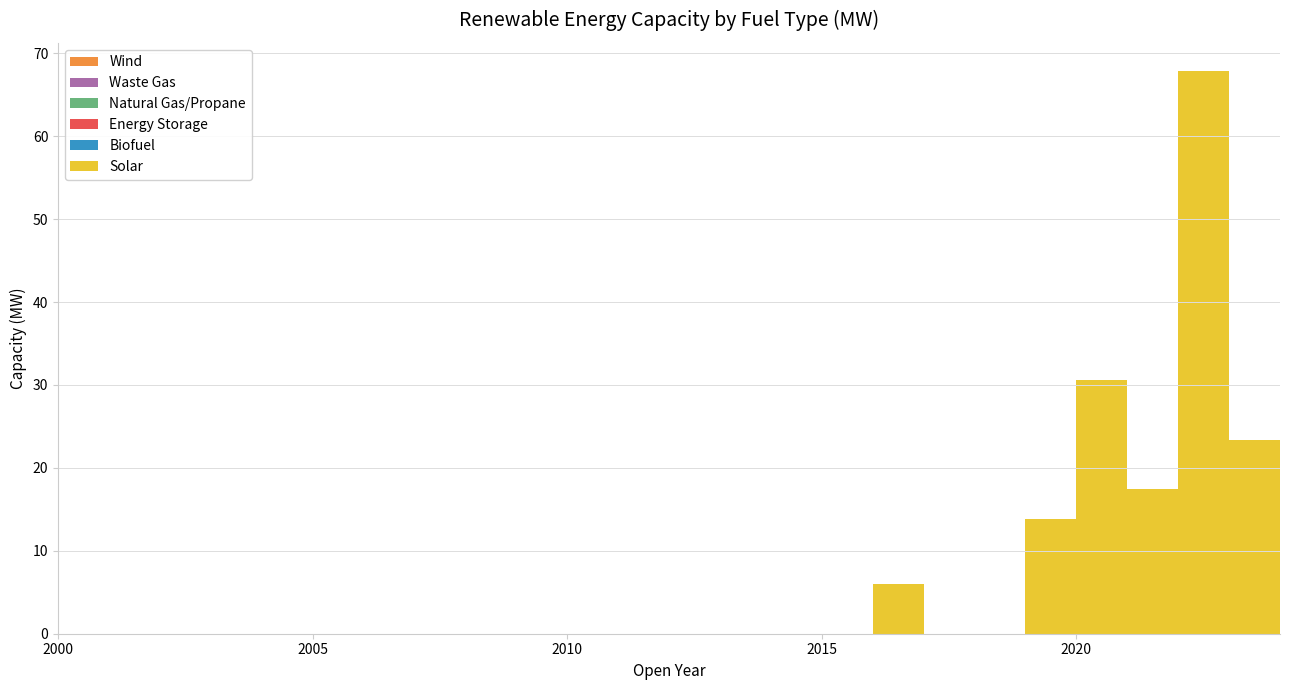

Reading left to right, extract all data points from this chart.

Solar: 0.0	0.0	0.0	0.0	0.0	0.0	0.0	0.0	0.0	0.0	0.0	0.0	0.0	0.0	0.0	0.0	6.0	0.0	0.0	13.8	30.6	17.5	67.9	23.4	57.7
Biofuel: 0.0	0.0	0.0	0.0	0.0	0.0	0.0	0.0	0.0	0.0	0.0	0.0	0.0	0.0	0.0	0.0	0.0	0.0	0.0	0.0	0.0	0.0	0.0	0.0	0.0
Energy Storage: 0.0	0.0	0.0	0.0	0.0	0.0	0.0	0.0	0.0	0.0	0.0	0.0	0.0	0.0	0.0	0.0	0.0	0.0	0.0	0.0	0.0	0.0	0.0	0.0	0.0
Natural Gas/Propane: 0.0	0.0	0.0	0.0	0.0	0.0	0.0	0.0	0.0	0.0	0.0	0.0	0.0	0.0	0.0	0.0	0.0	0.0	0.0	0.0	0.0	0.0	0.0	0.0	0.0
Waste Gas: 0.0	0.0	0.0	0.0	0.0	0.0	0.0	0.0	0.0	0.0	0.0	0.0	0.0	0.0	0.0	0.0	0.0	0.0	0.0	0.0	0.0	0.0	0.0	0.0	0.0
Wind: 0.0	0.0	0.0	0.0	0.0	0.0	0.0	0.0	0.0	0.0	0.0	0.0	0.0	0.0	0.0	0.0	0.0	0.0	0.0	0.0	0.0	0.0	0.0	0.0	0.0